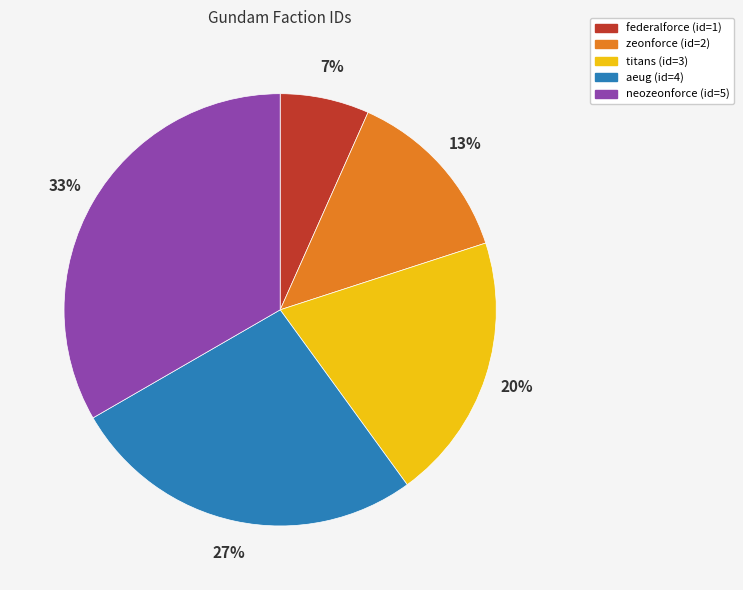

Between zeonforce (id=2) and titans (id=3), which is larger?

titans (id=3)